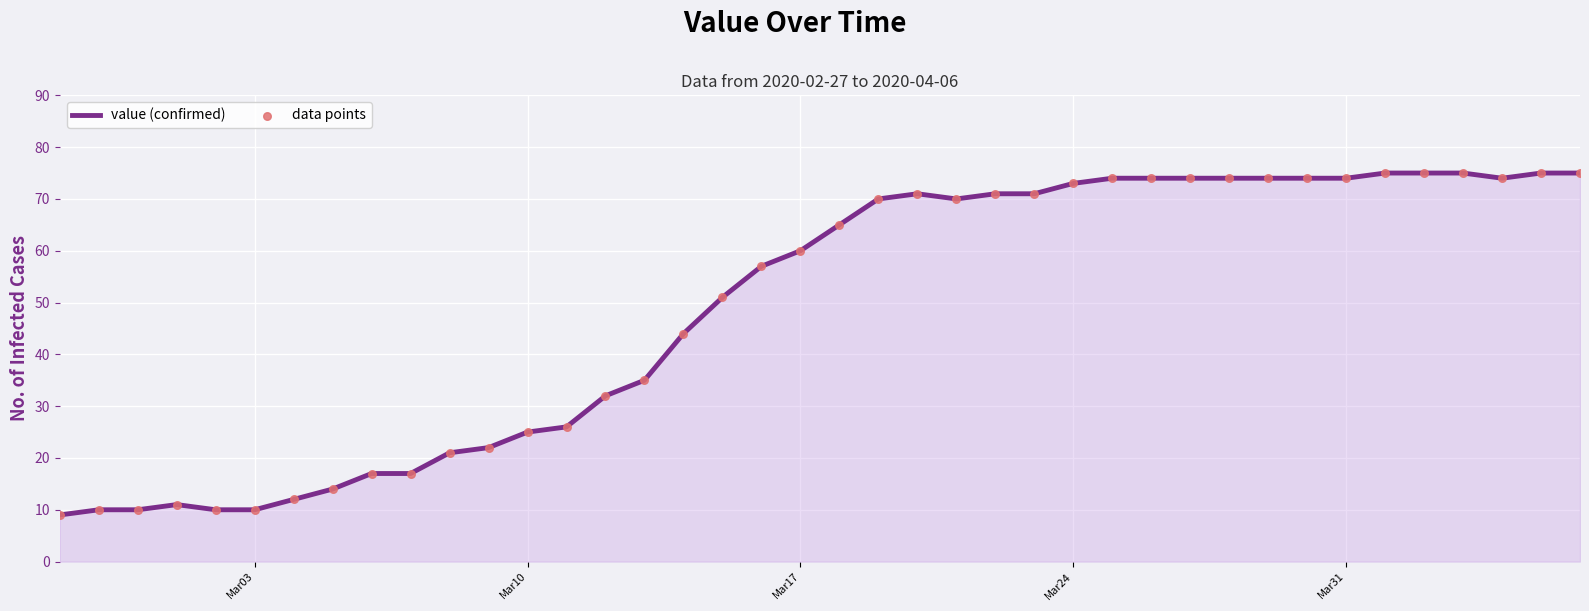

What is the difference between the maximum and minimum values?

66